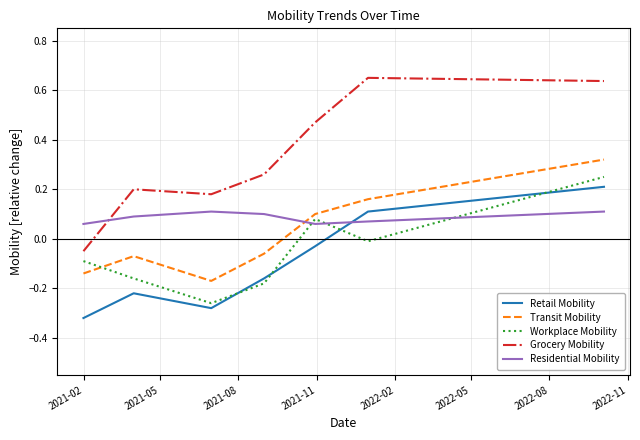

Which series has the widest spread of values?

Grocery Mobility